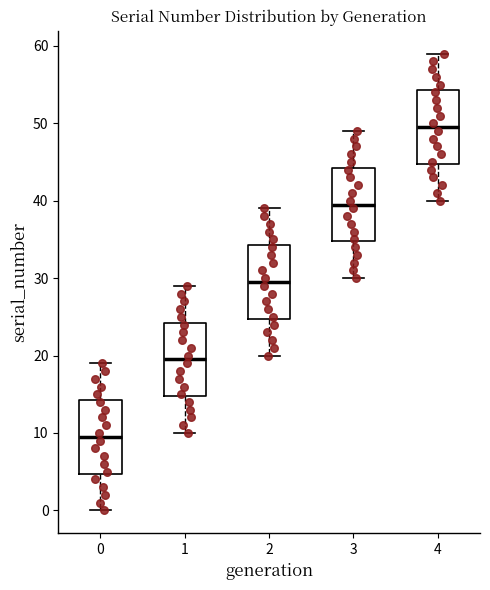

Reading left to right, read every box against the y-axis: the position of its median line, the range the box covers, and the ends of its whiskers. The values are not printed on the chart, so give them approximately, as read against the axis.

0: median 10, box 5 to 14, whiskers 0 to 19
1: median 20, box 15 to 24, whiskers 10 to 29
2: median 30, box 25 to 34, whiskers 20 to 39
3: median 40, box 35 to 44, whiskers 30 to 49
4: median 50, box 45 to 54, whiskers 40 to 59